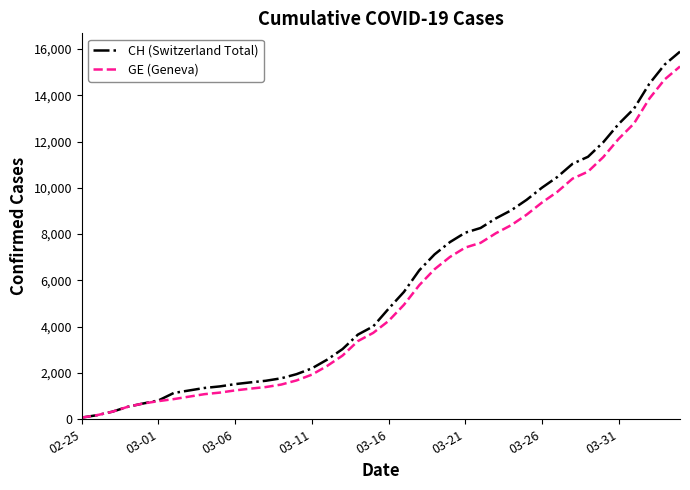

What is the maximum value for CH (Switzerland Total)?

15884